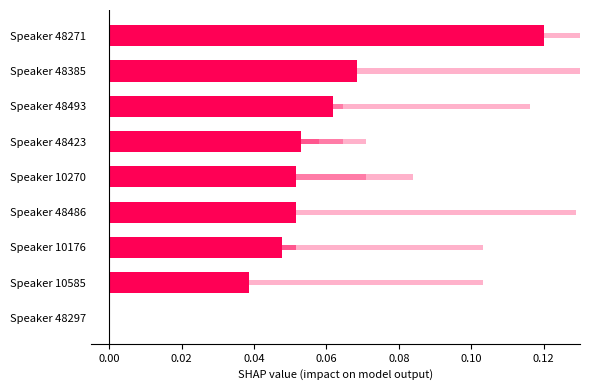

Count the number of values greater than 0.

8